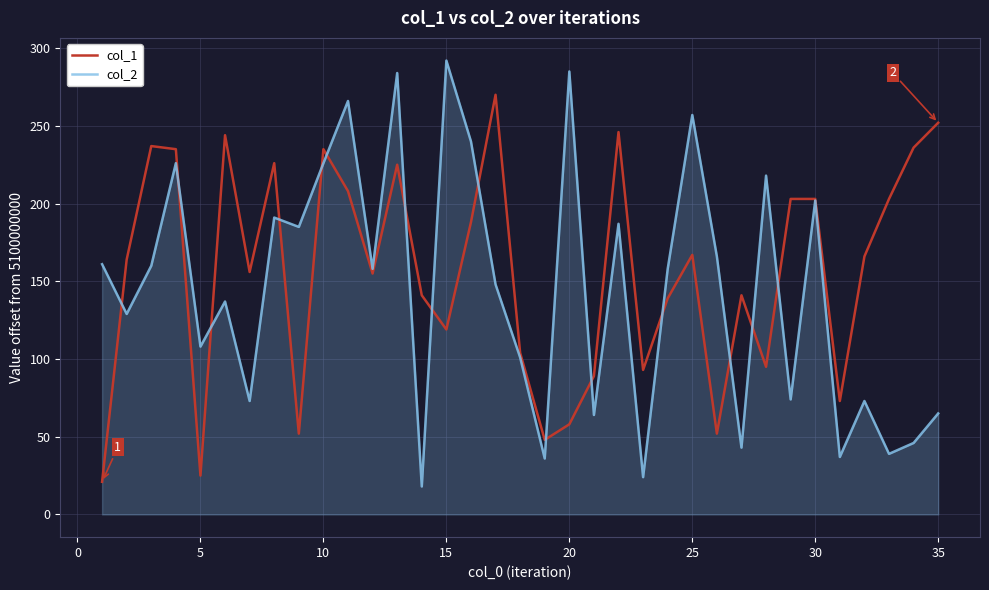

What is the greatest value displayed?

292